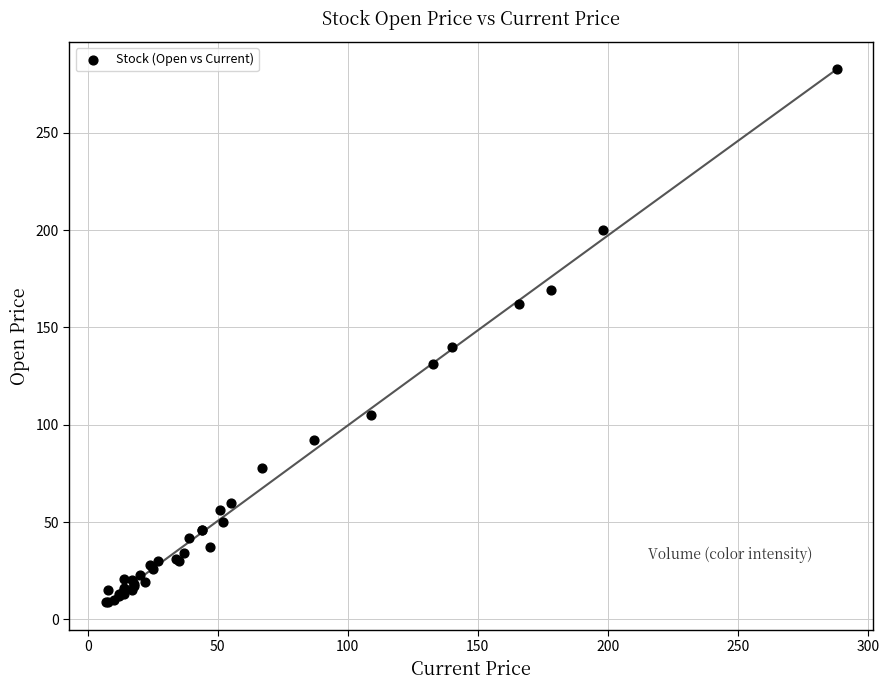

What Y value in the scatter plot is closest to 146?

140